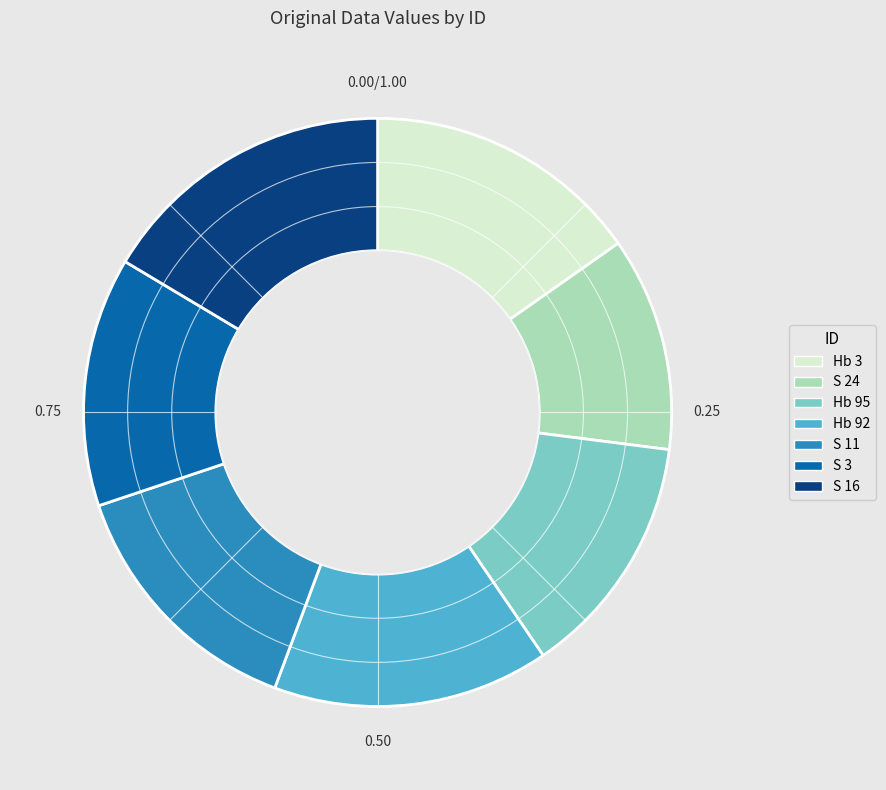

Is there a majority slice in this chart?

No